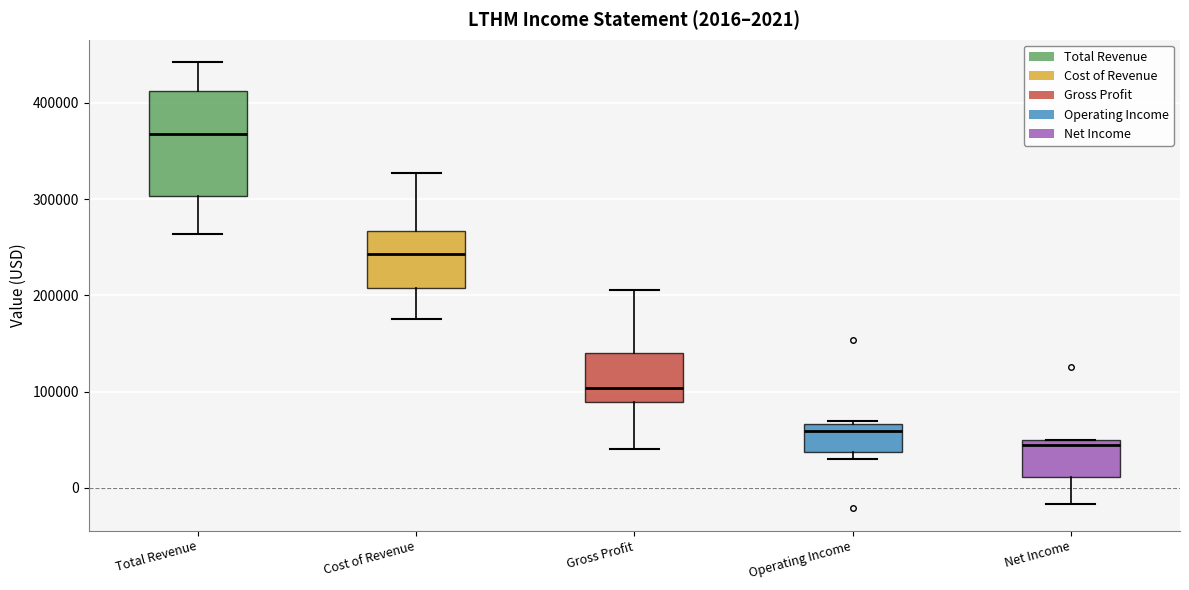

Which box is the tallest, from its lower edge to its upper edge?

Total Revenue